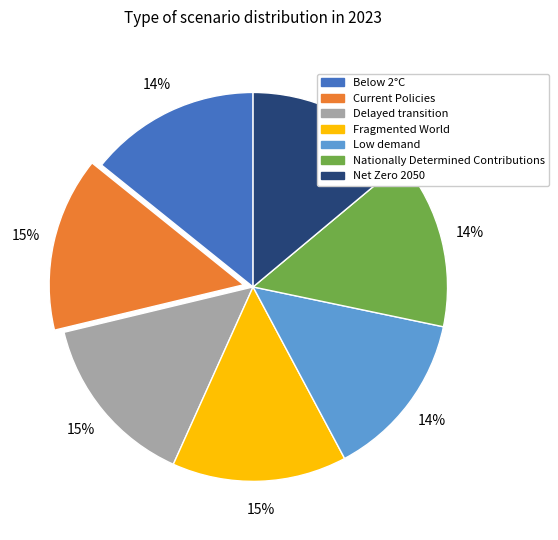

How many segments does this pie chart have?

7